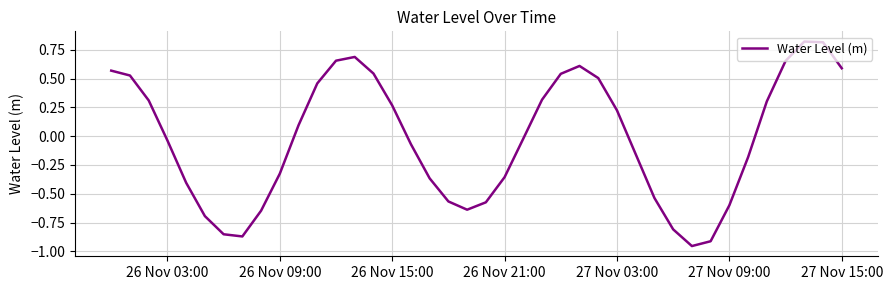

What is the difference between the maximum and minimum values?

1.8